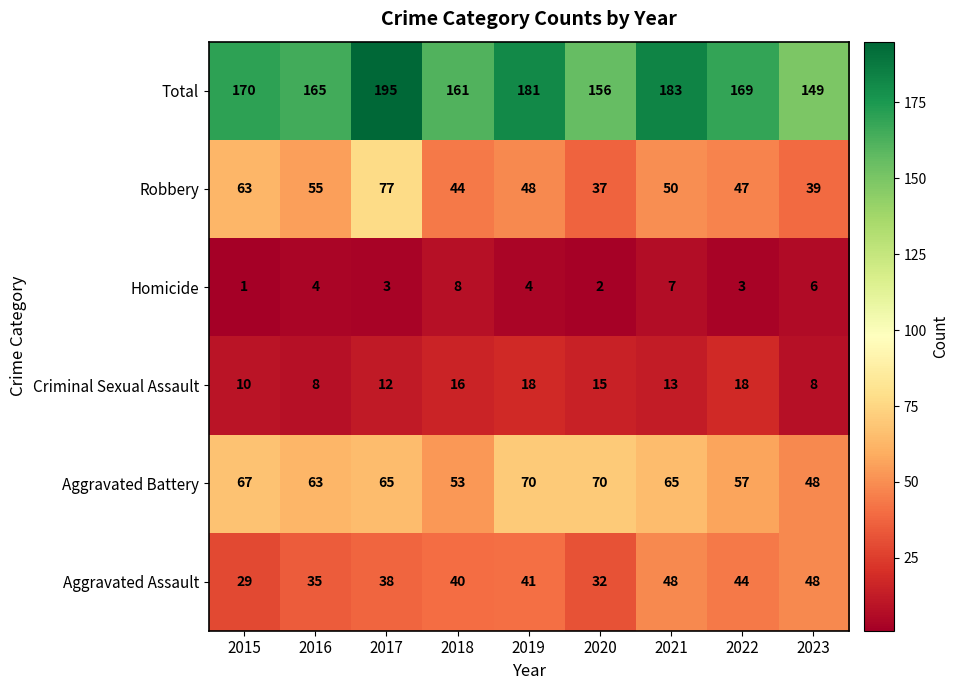

Between 2015 and 2016, which series saw the biggest shift?

Robbery